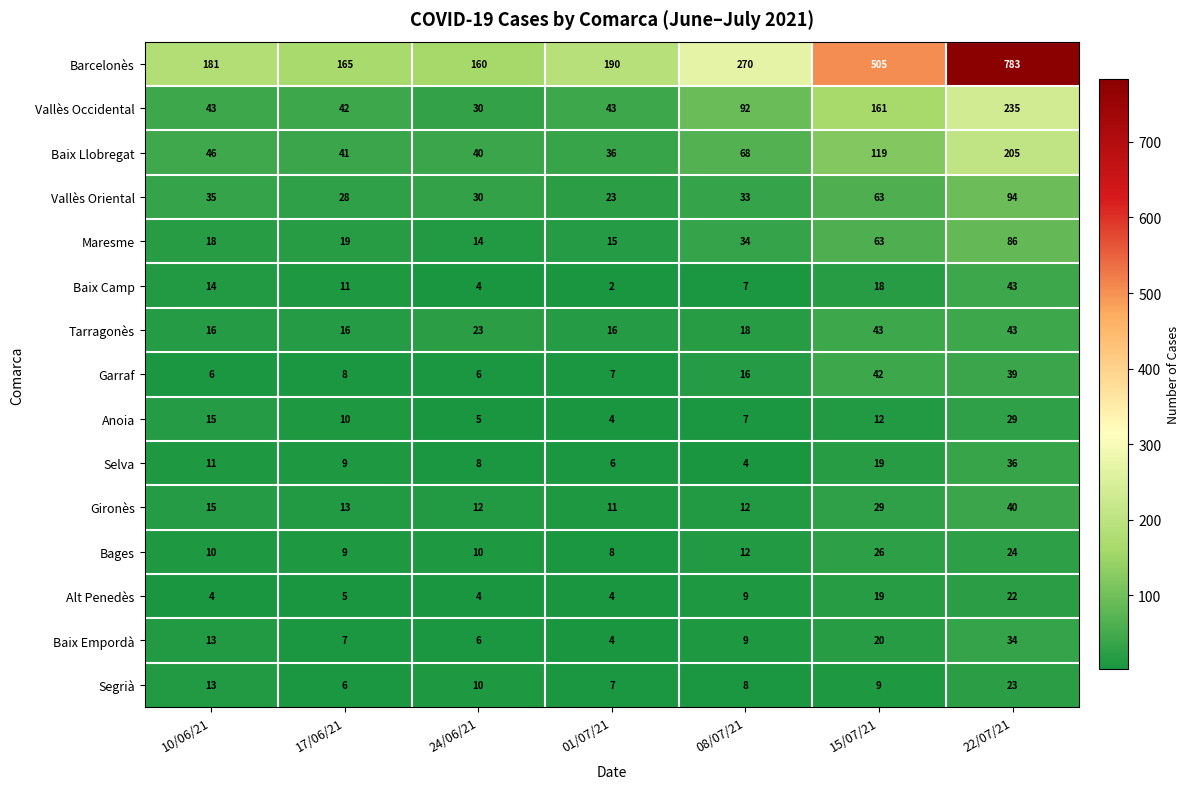

Which label corresponds to the largest value in the chart?

22/07/21